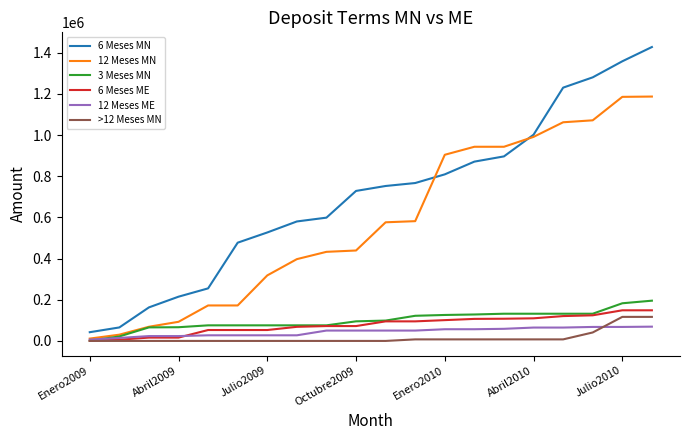

Which series has the largest range (max minus min)?

6 Meses MN